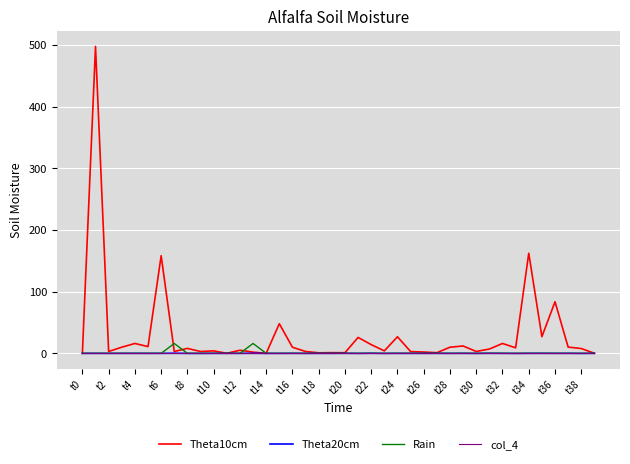

Which series has the largest range (max minus min)?

Theta10cm